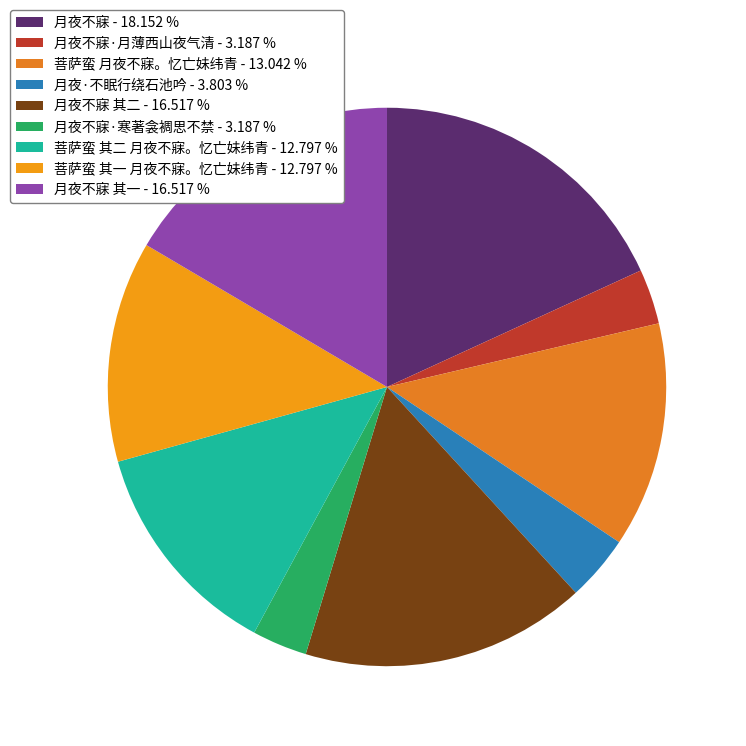

Count the number of slices in the pie.

9